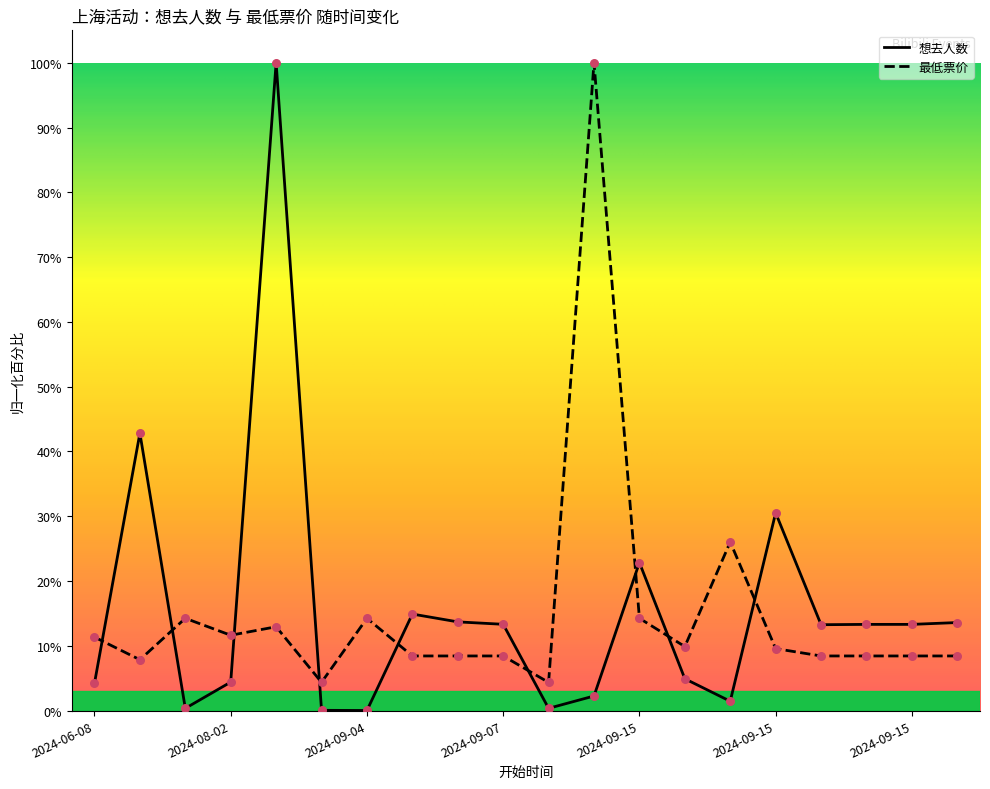

Is the value of 想去人数 at 2024-09-07 greater than the value of 最低票价 at 2024-09-07?

Yes